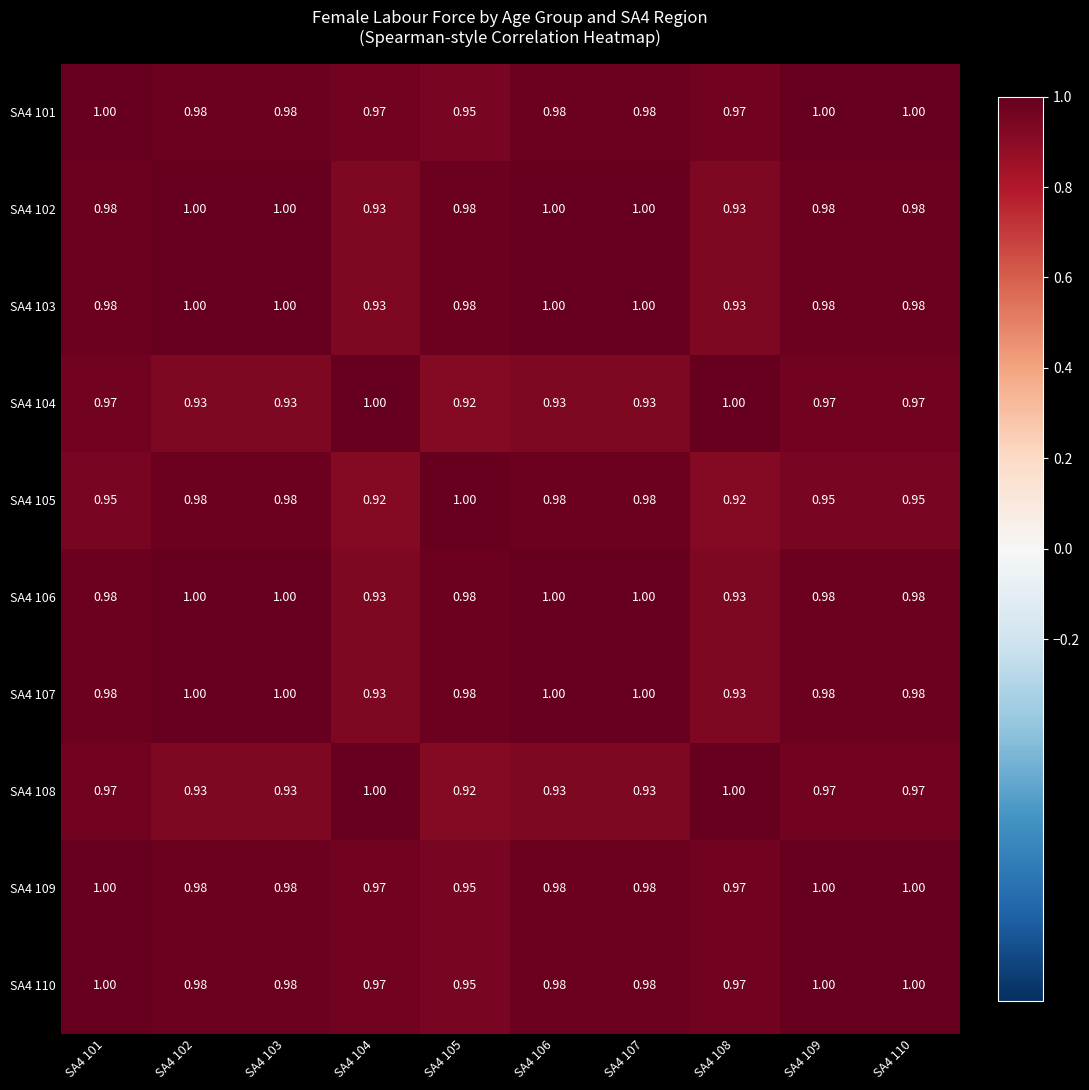

Is the value of SA4 105 at SA4 104 greater than the value of SA4 106 at SA4 101?

No